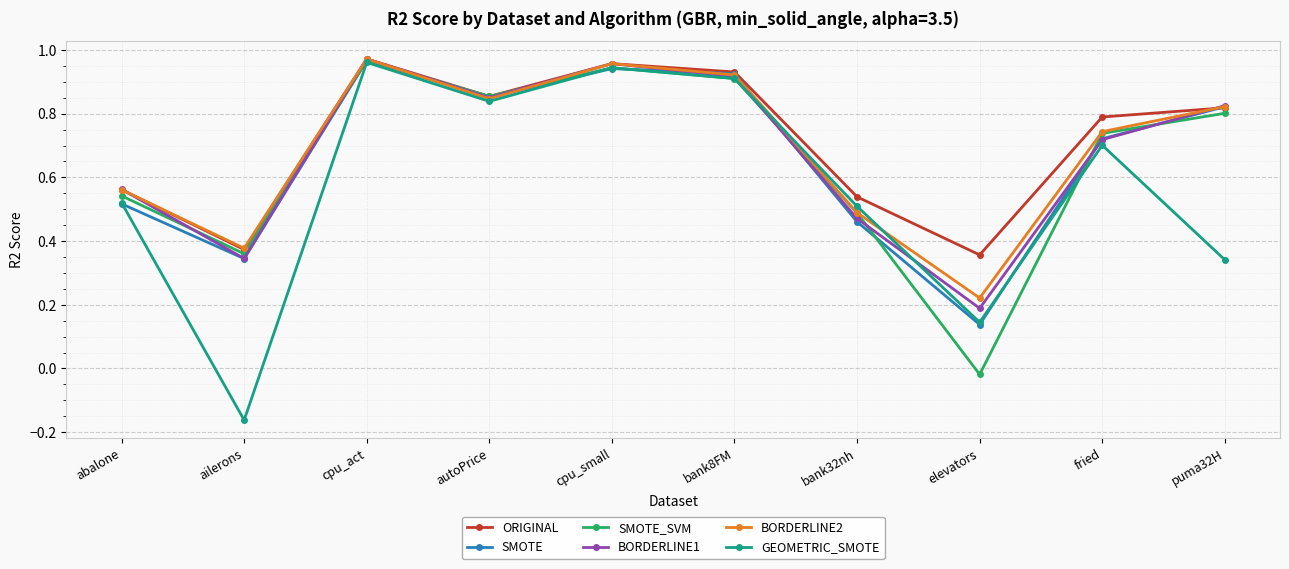

How many lines are shown in the chart?

6